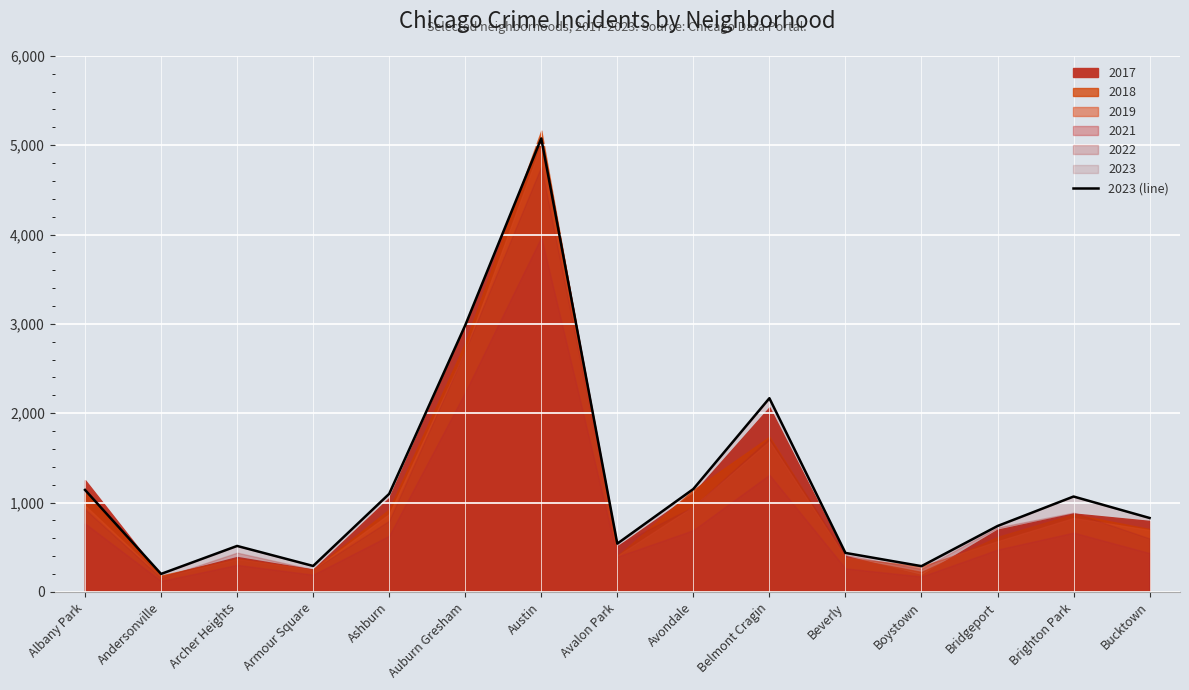

Reading left to right, transcribe all the data shown in this chart.

1142	202	515	291	1098	2984	5075	541	1152	2168	437	289	738	1068	828